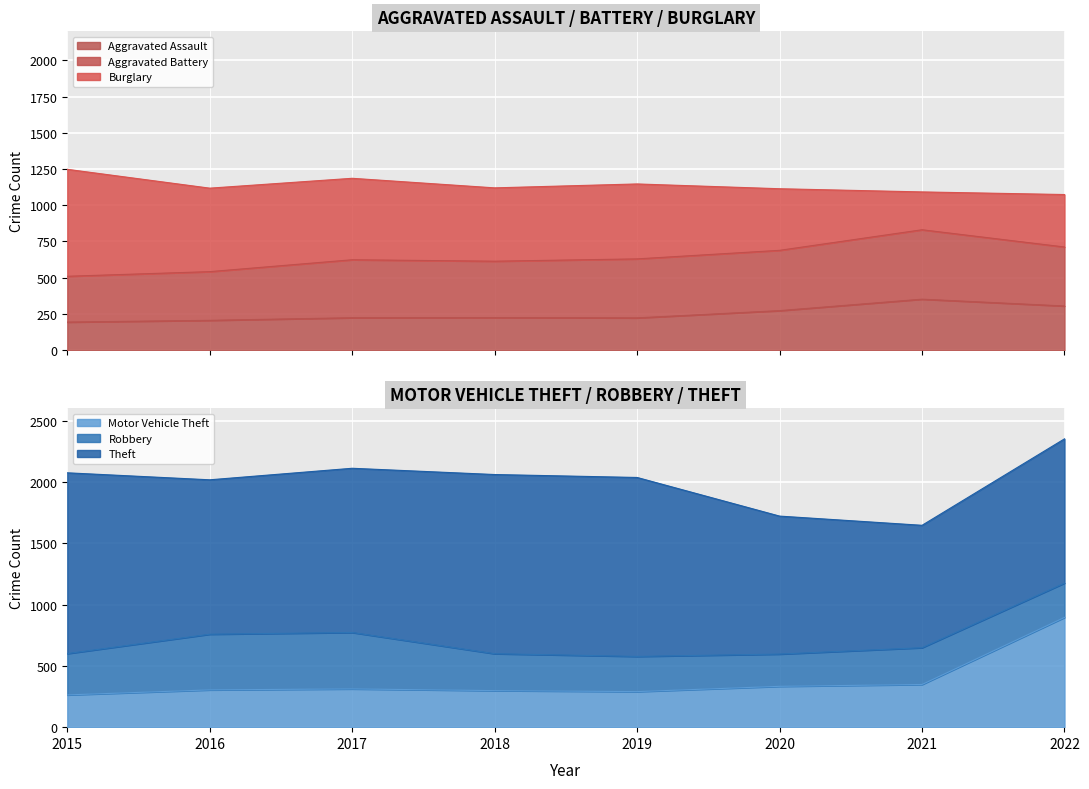

What is the difference between the highest and lowest values at 2020?

862